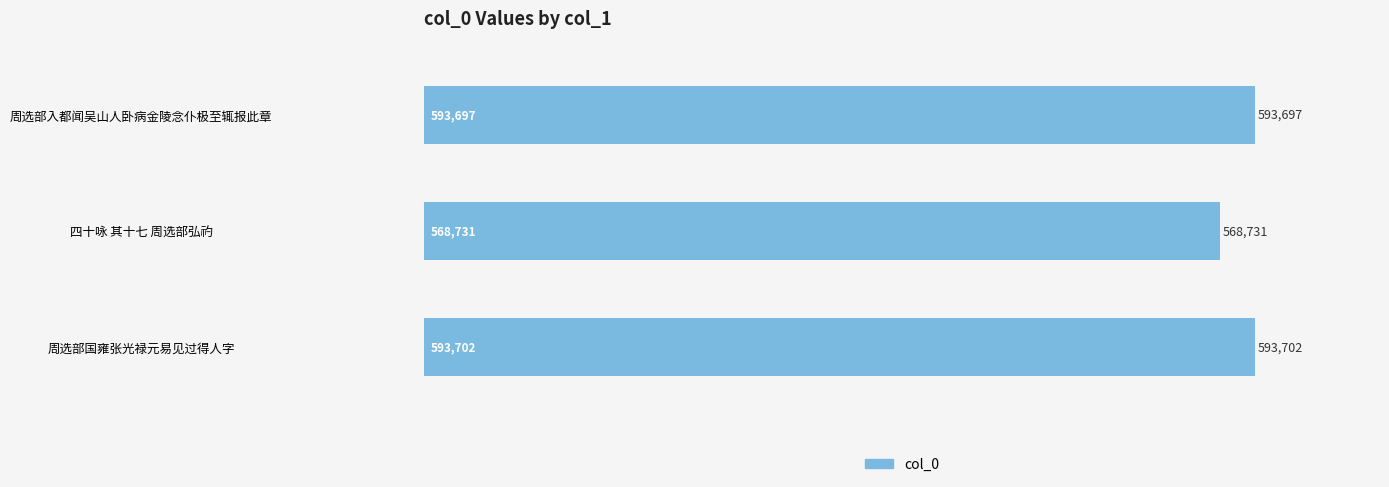

How many bars are there in total?

3